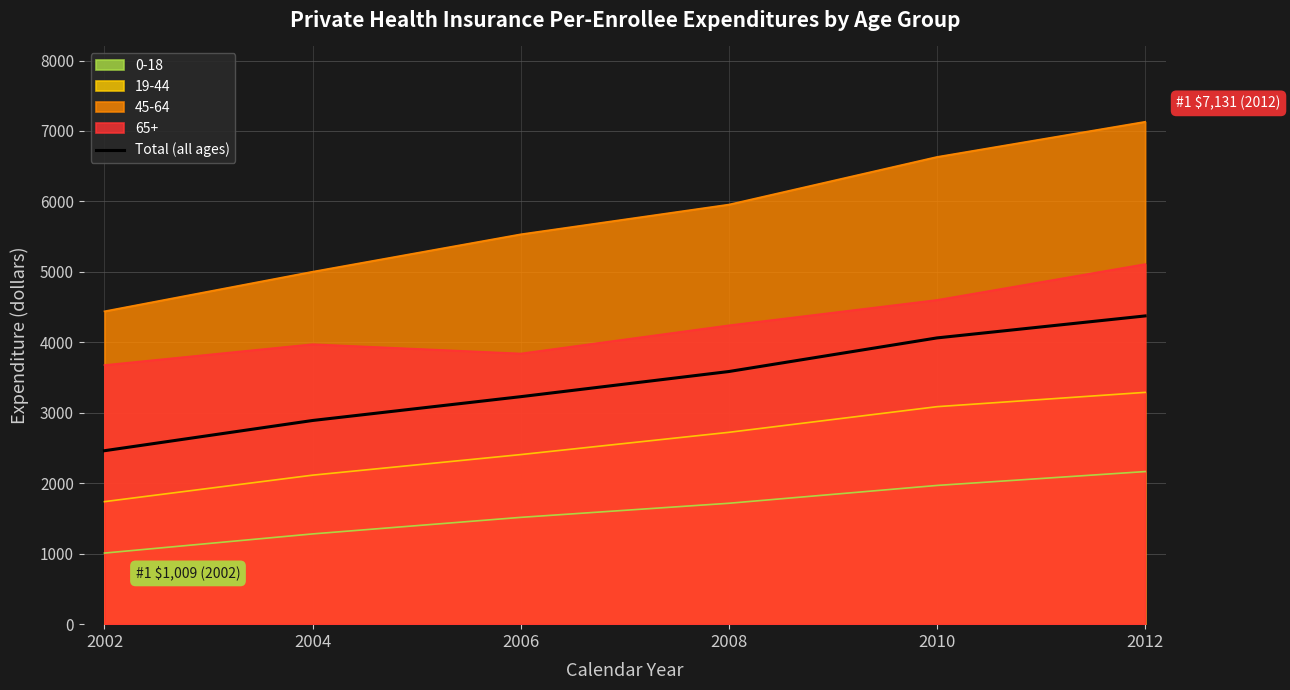

What is the difference between the maximum and minimum values?

1913